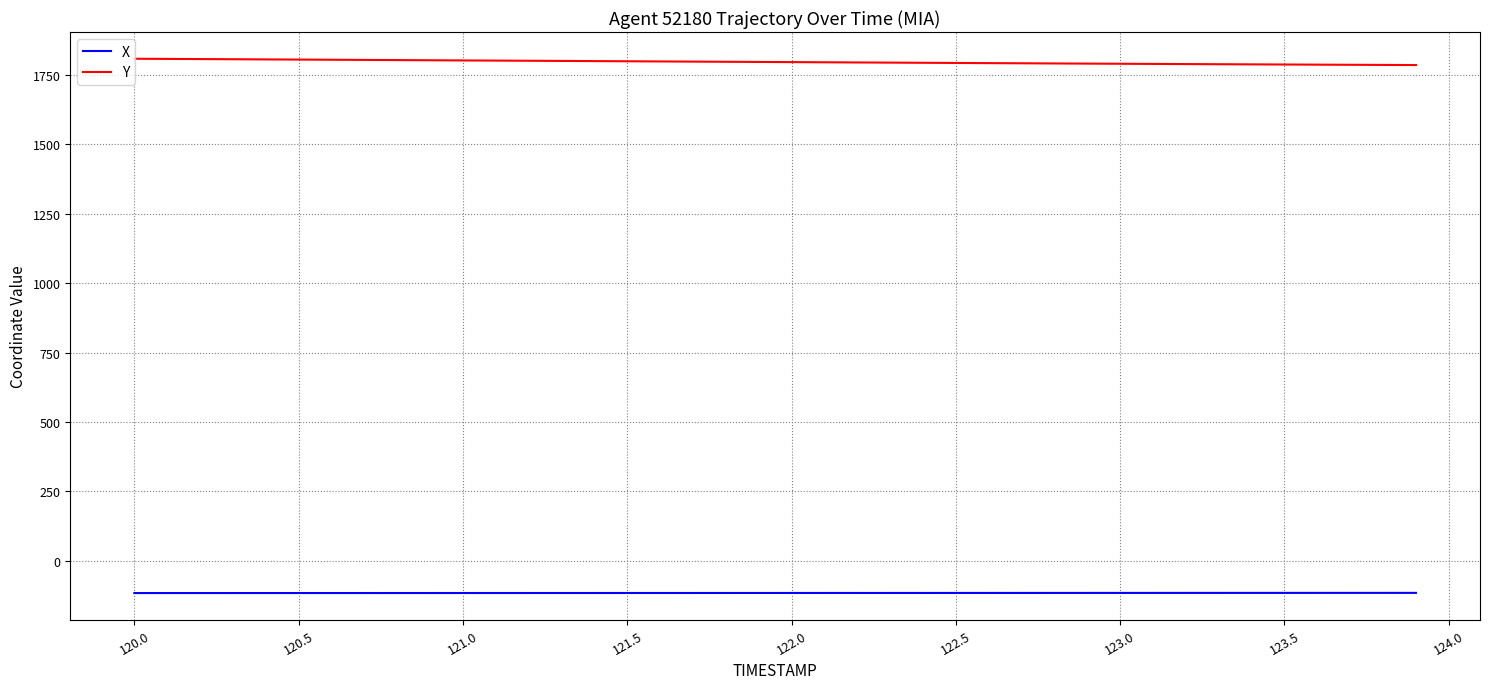

What is the smallest value displayed?

-116.2